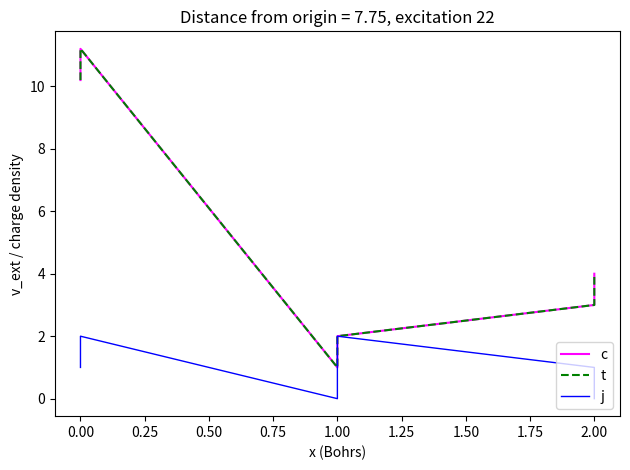

How many series are shown in this chart?

3